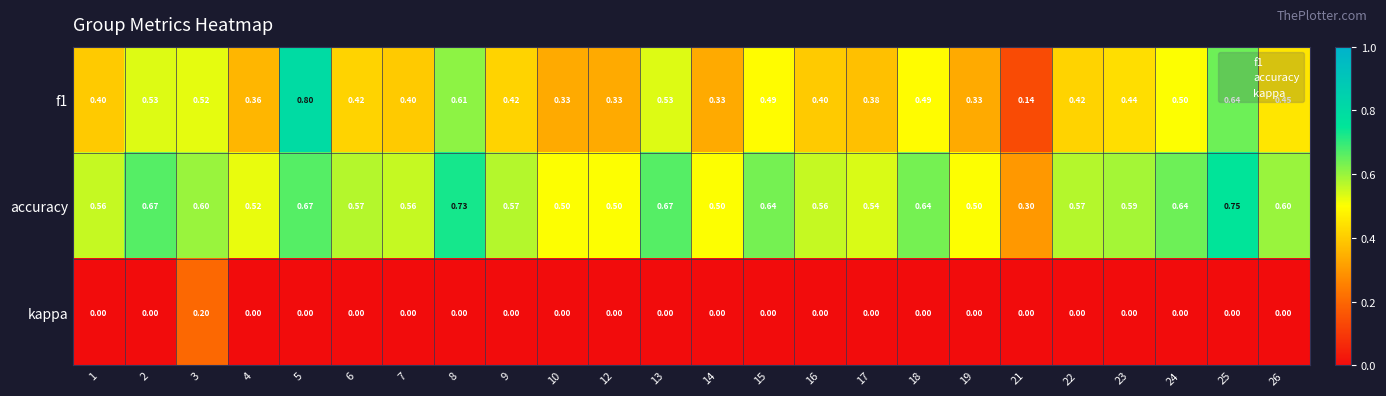

How many series are shown in this chart?

3